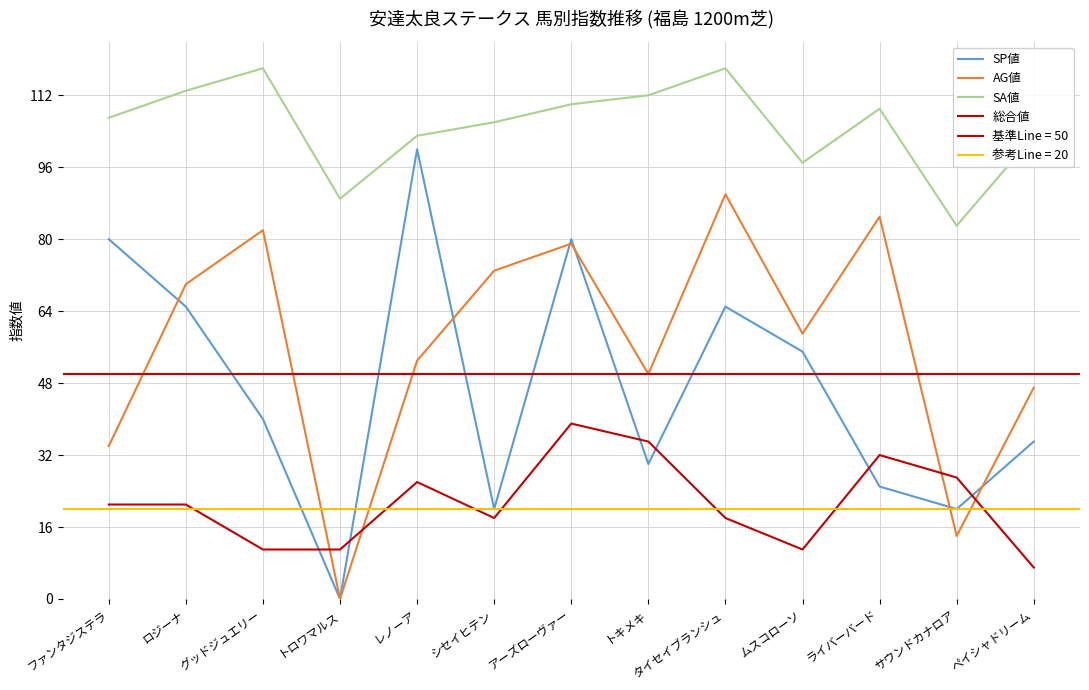

What position from the left is ペイシャドリーム?

13